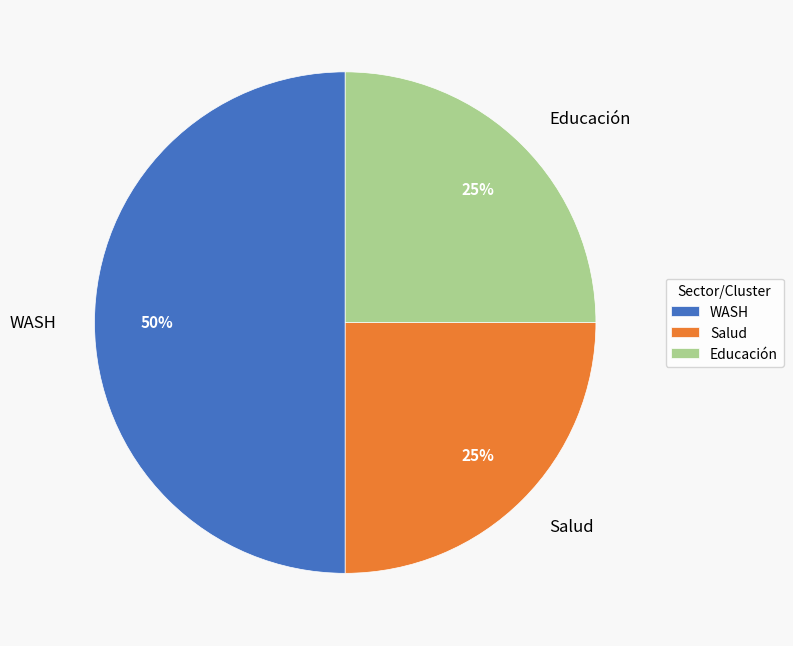

Approximately how many times larger is the value at WASH compared to Educación?

2.0